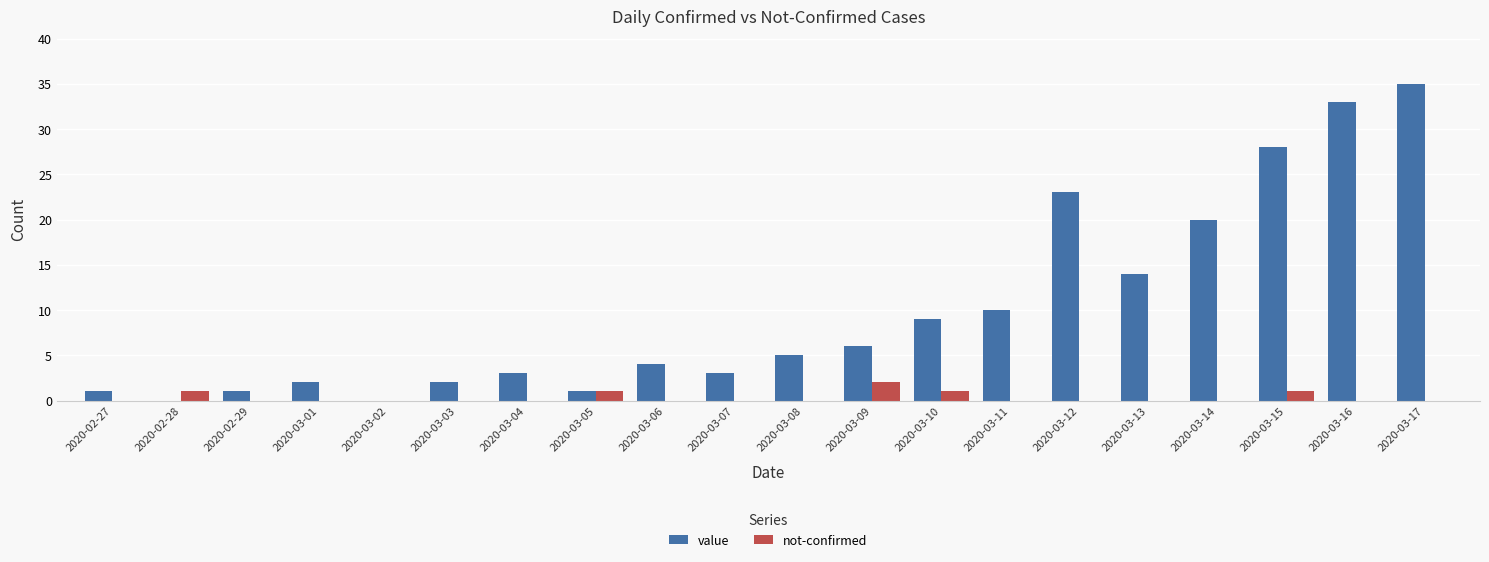

How many data points does each series have?

20